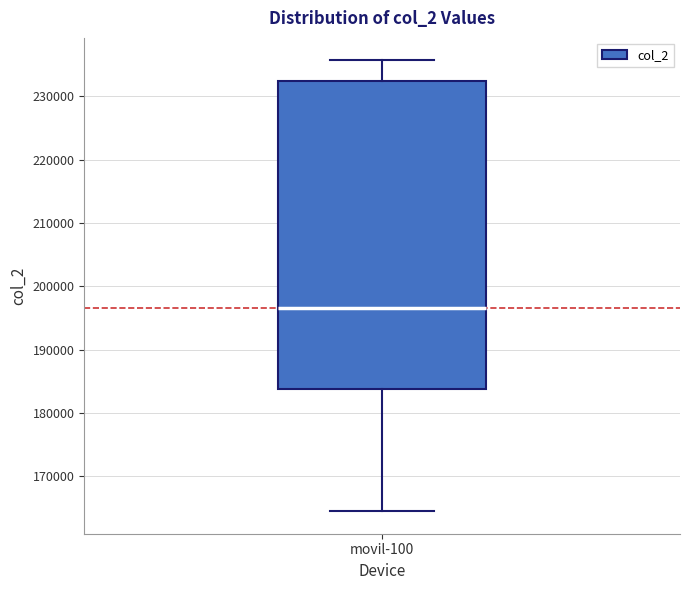

Where is the lower edge of the box for movil-100 on the y-axis? The values are not printed on the chart, so give them approximately, as read against the axis.

184000